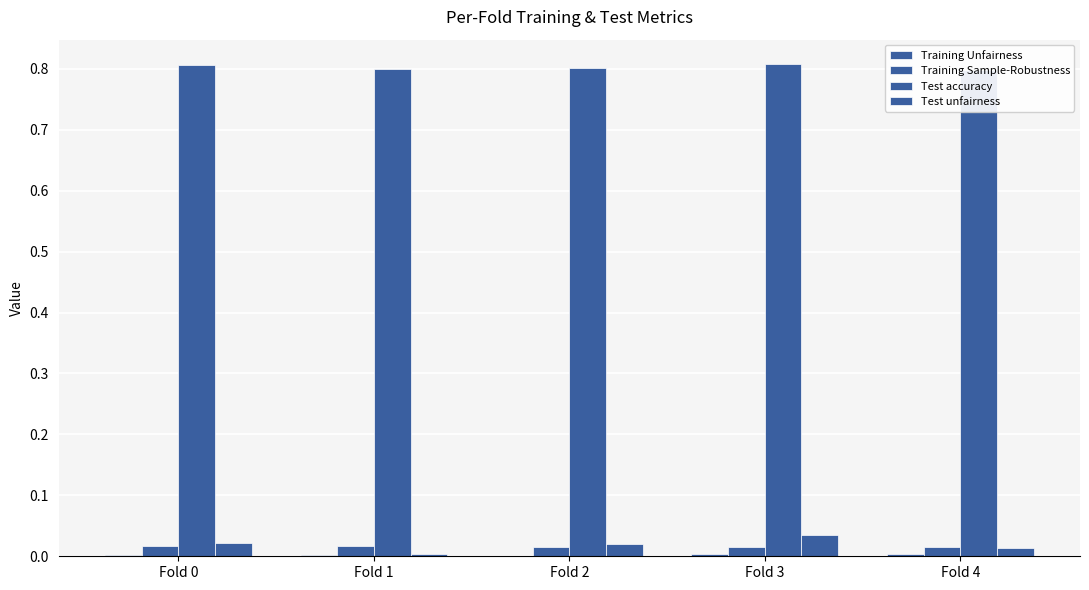

Count the Training Sample-Robustness values in the range 0 to 1.

5